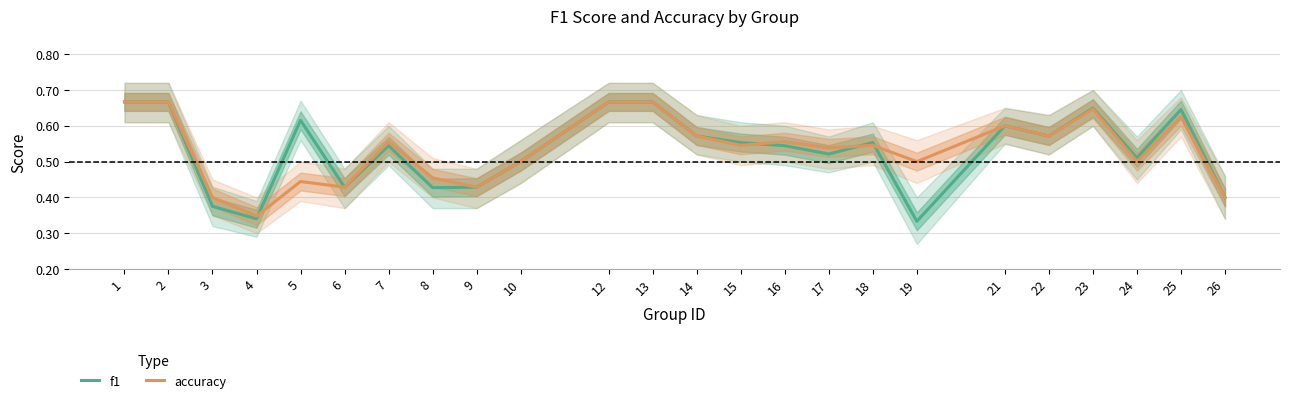

How many intersections are there between accuracy and f1?

4